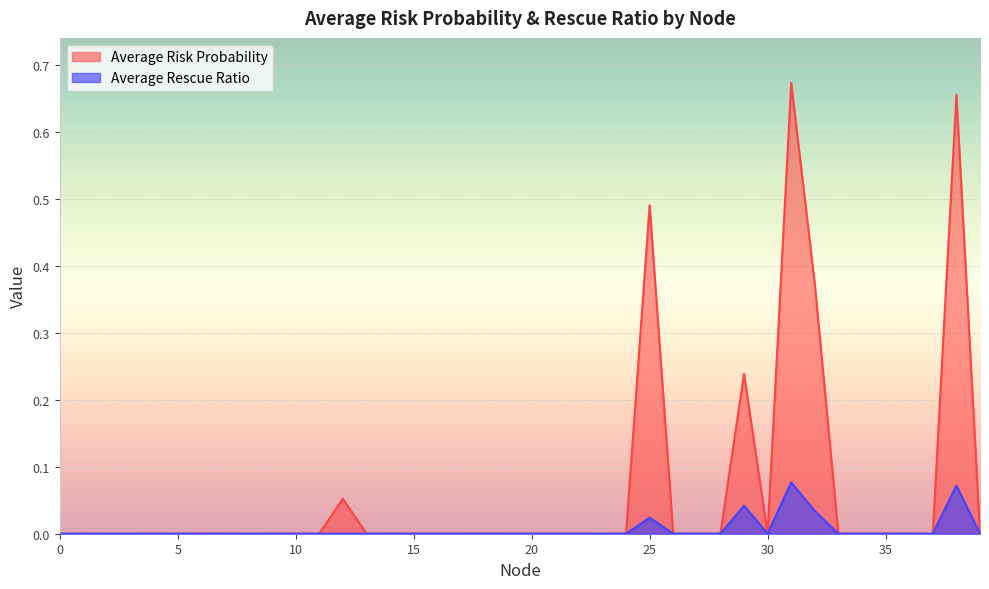

True or false: Average Rescue Ratio and Average Risk Probability intersect in this chart.

False